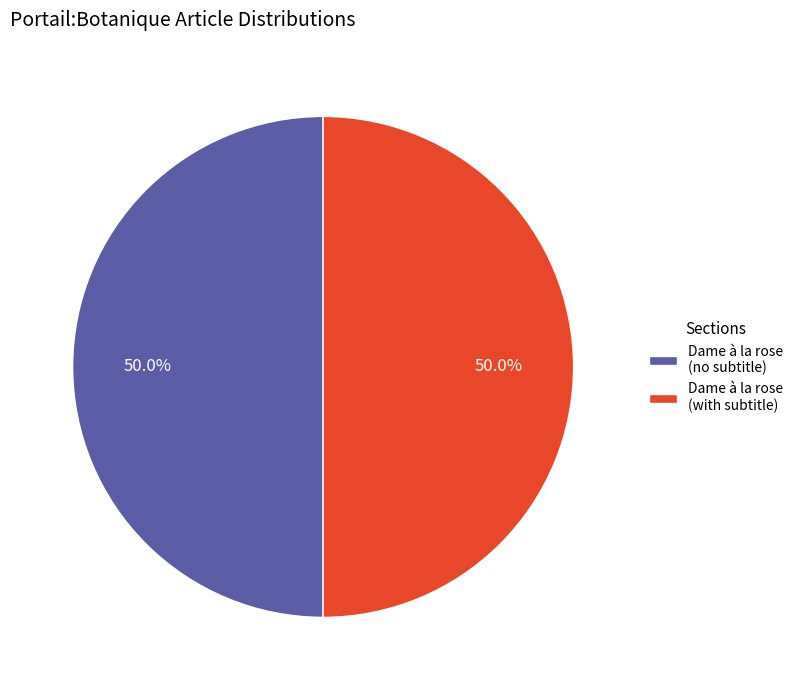

Do Dame à la rose (with subtitle) and Dame à la rose (no subtitle) together represent more than half of the pie?

Yes